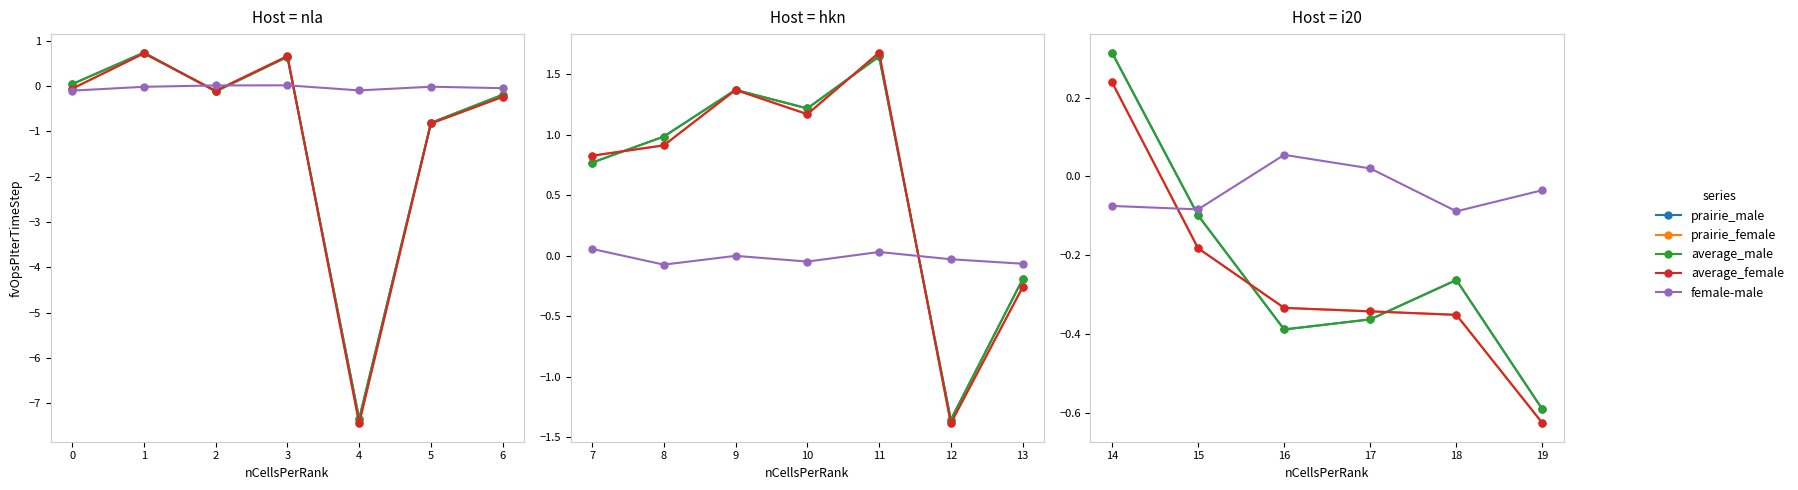

What is the value of the female-male point at the 5th from the left?

-0.1